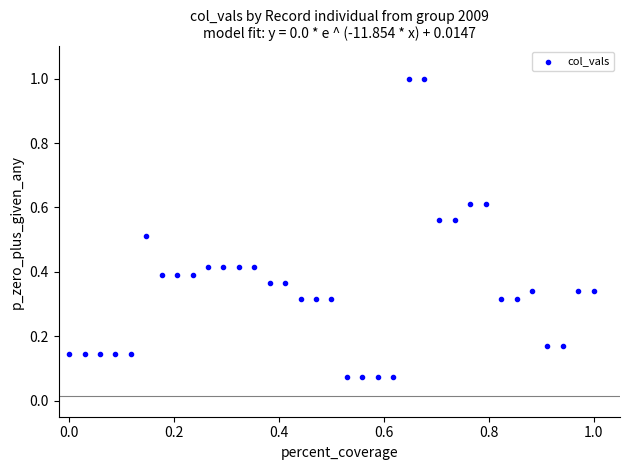

What is the range of X values (max minus min)?

1.0